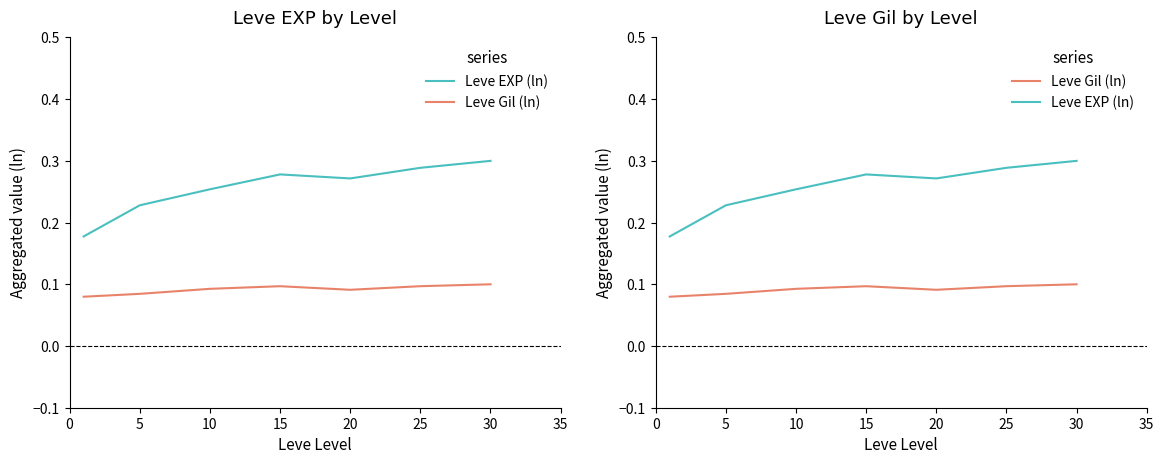

What is the difference between the second highest and minimum values in the Leve EXP (ln) series?

0.1